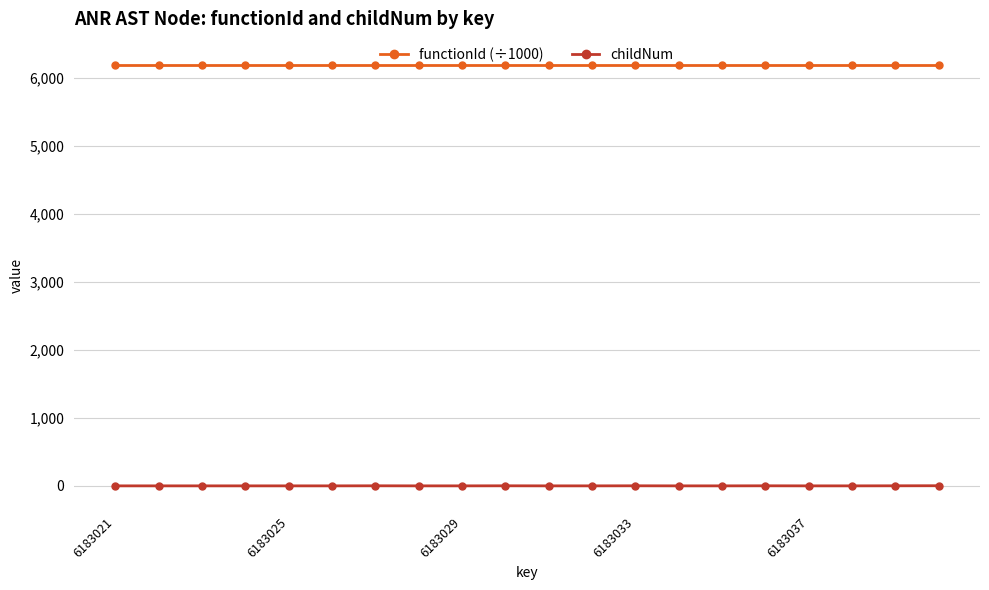

Which series has the largest range (max minus min)?

childNum